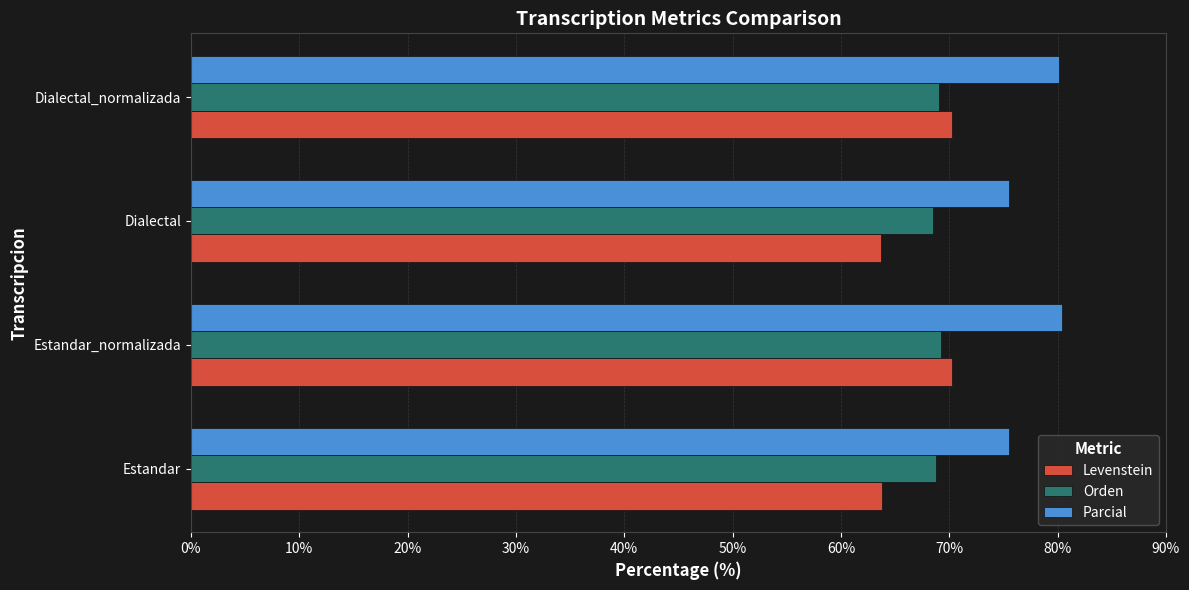

Read the Parcial value at Estandar.

75.5